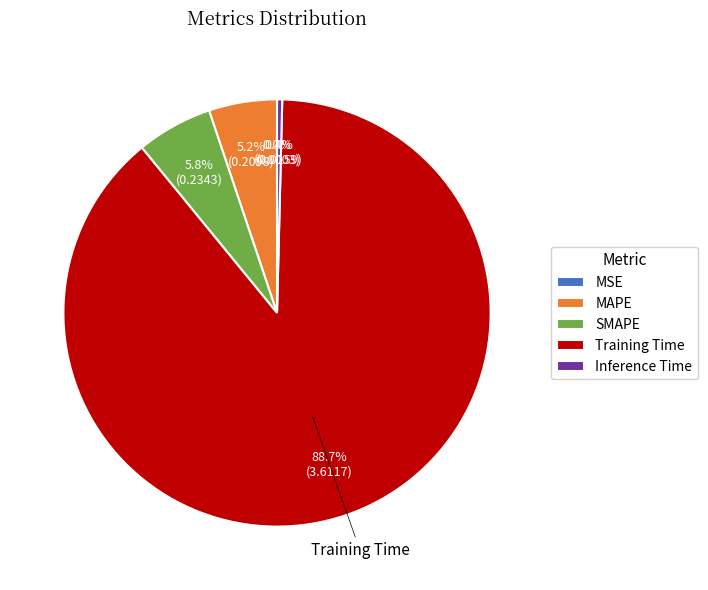

What is the largest slice in the pie chart?

Training Time